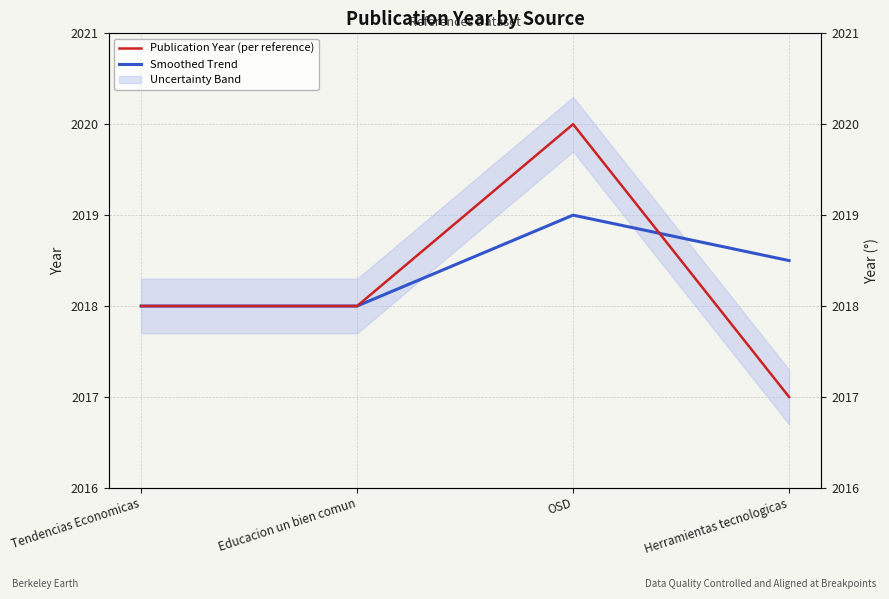

What is the highest value of the Publication Year (per reference) series?

2020.0